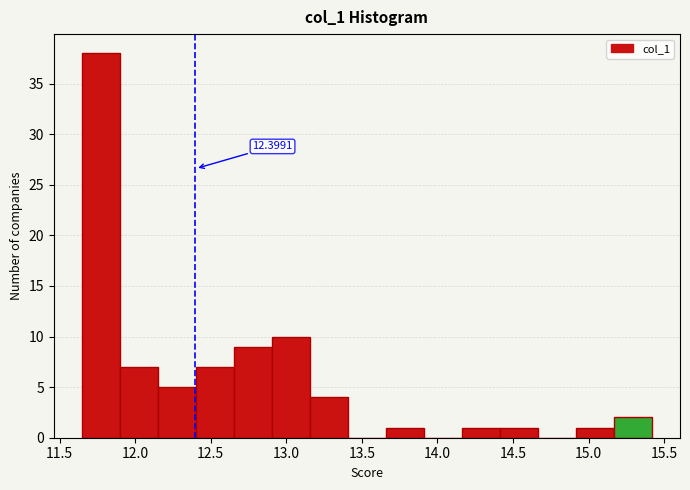

Which range on the x-axis has the tallest bar?

11.65 to 11.90